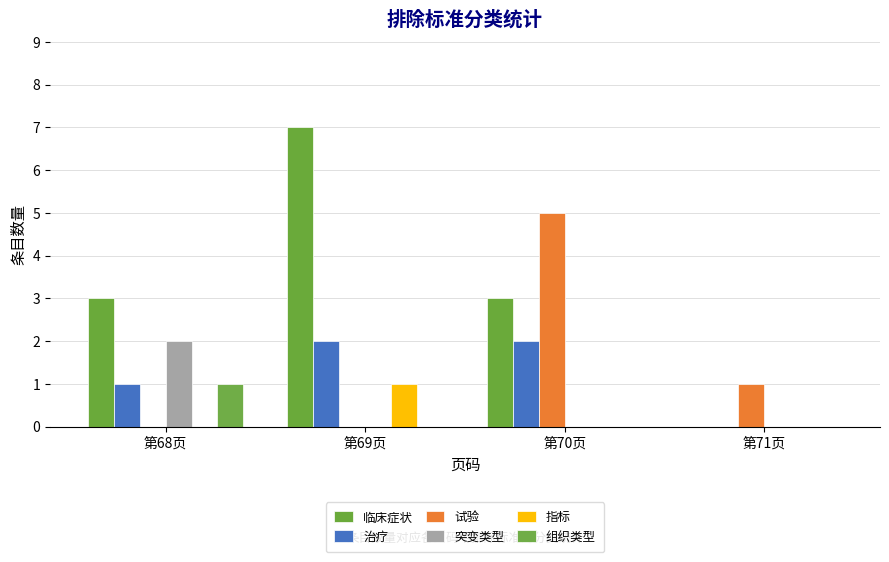

Reading left to right, what are all the values shown in this chart?

临床症状: 3	7	3	0
治疗: 1	2	2	0
试验: 0	0	5	1
突变类型: 2	0	0	0
指标: 0	1	0	0
组织类型: 1	0	0	0